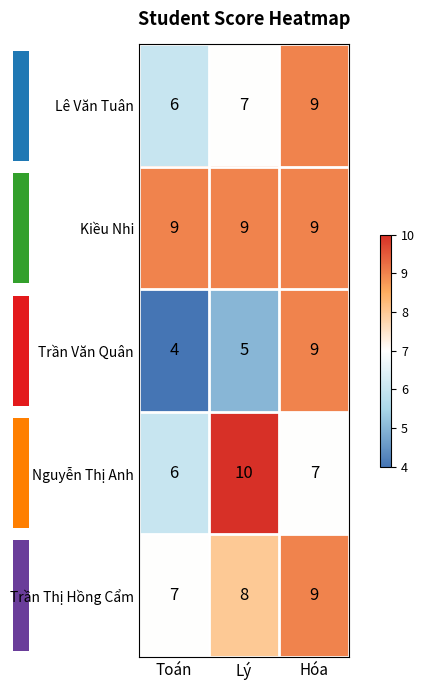

How many Trần Văn Quân values are between 4 and 9?

3